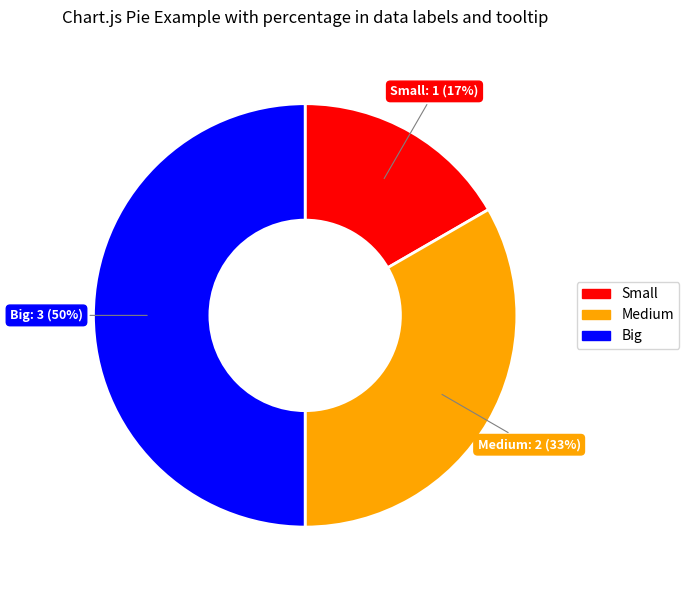

To the nearest percent, what portion does Medium represent?

33%